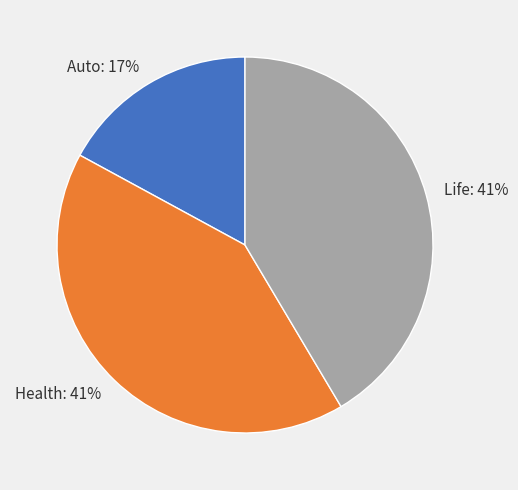

Between Auto and Health, which is larger?

Health